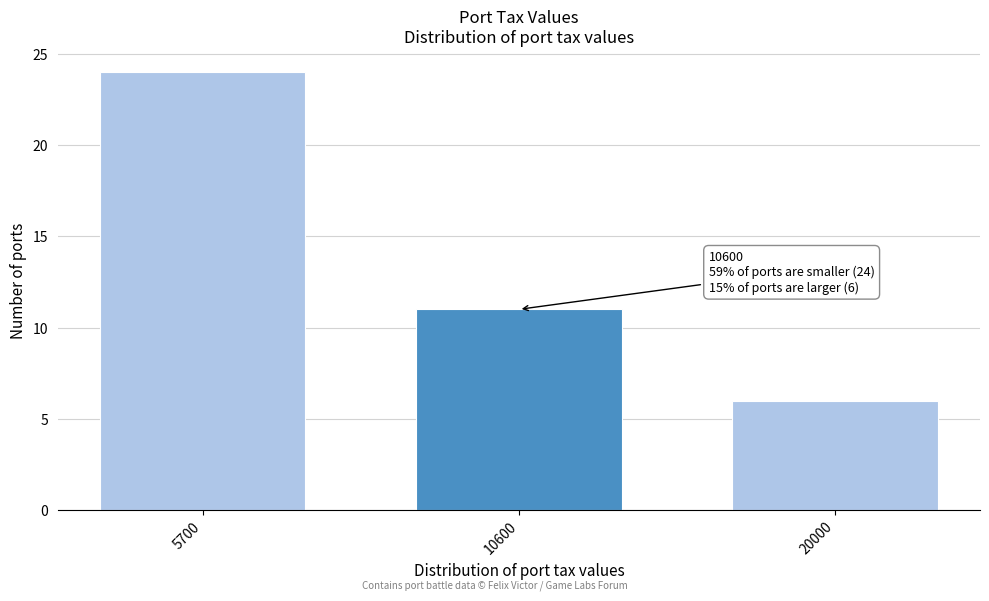

Reading left to right, list all the values displayed in this chart.

24	11	6